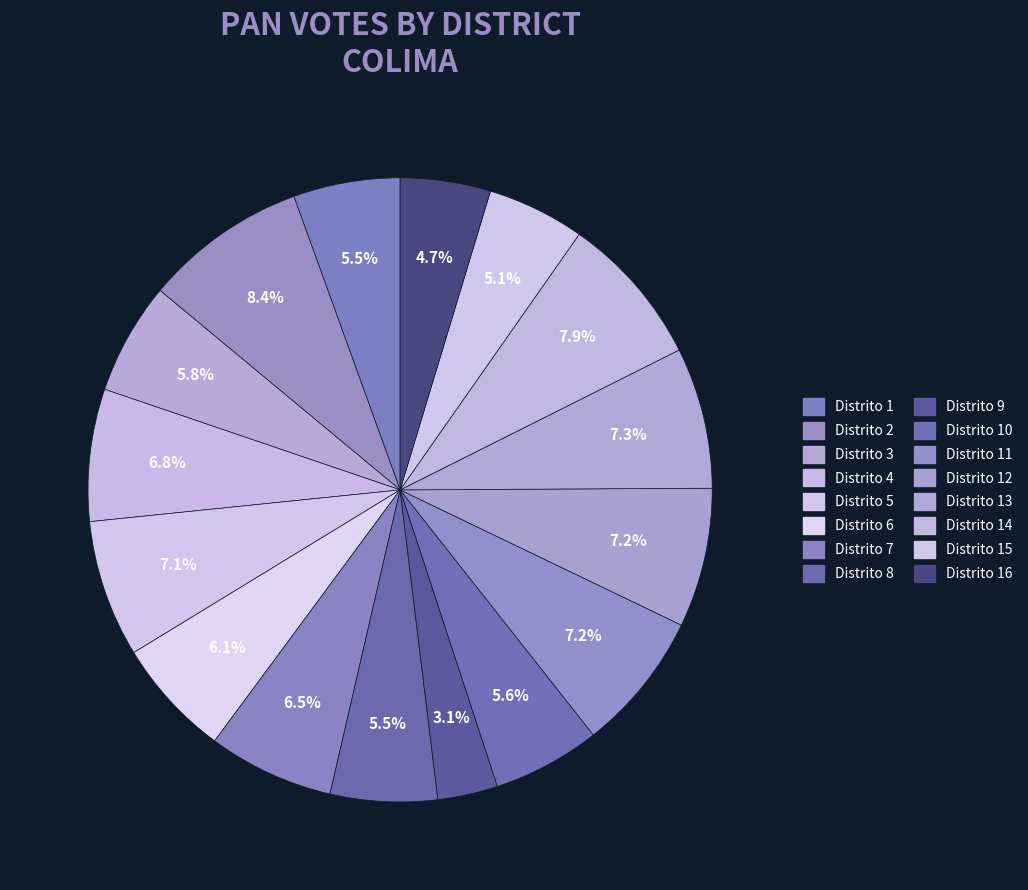

Which category has the smallest portion of the pie?

Distrito 9